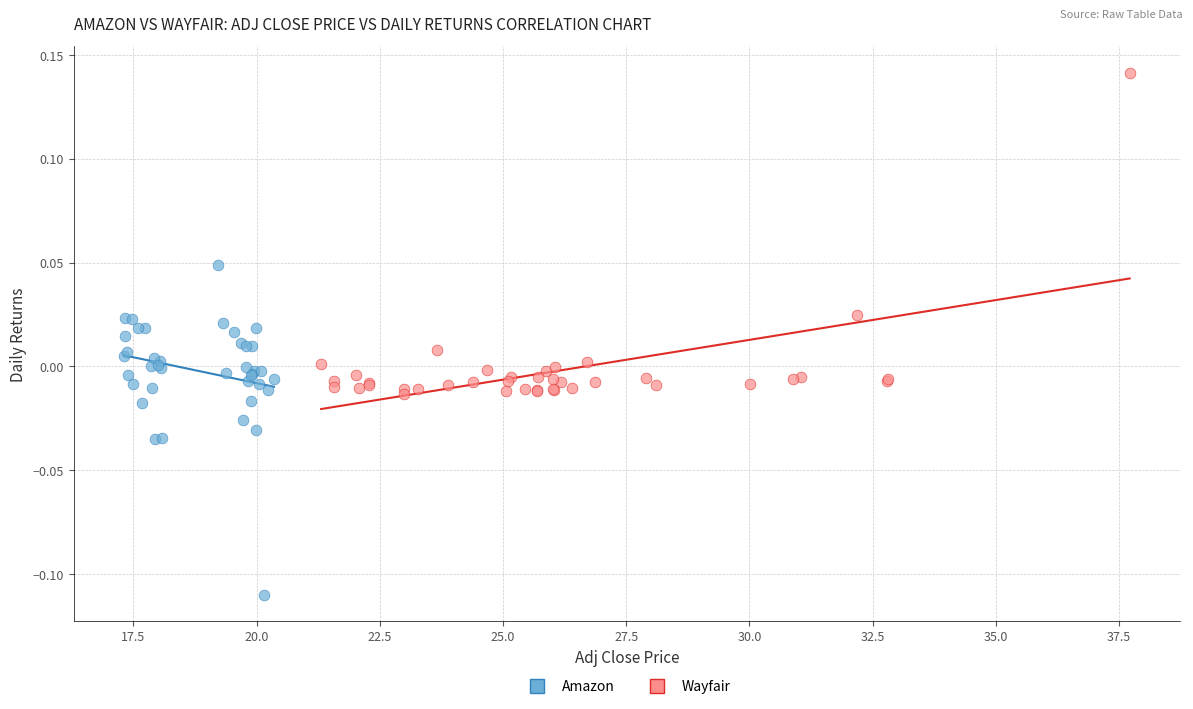

Which series contains the lowest Y value?

Amazon